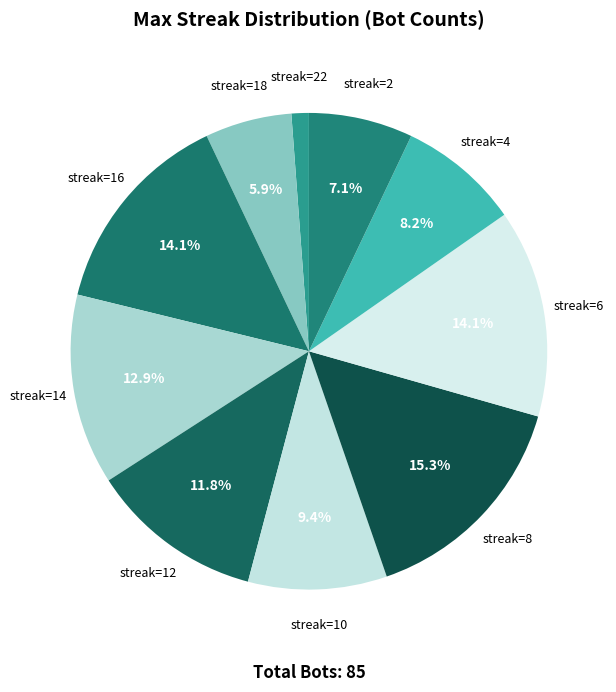

What is the total percentage of streak=6 and streak=8?

29.4%